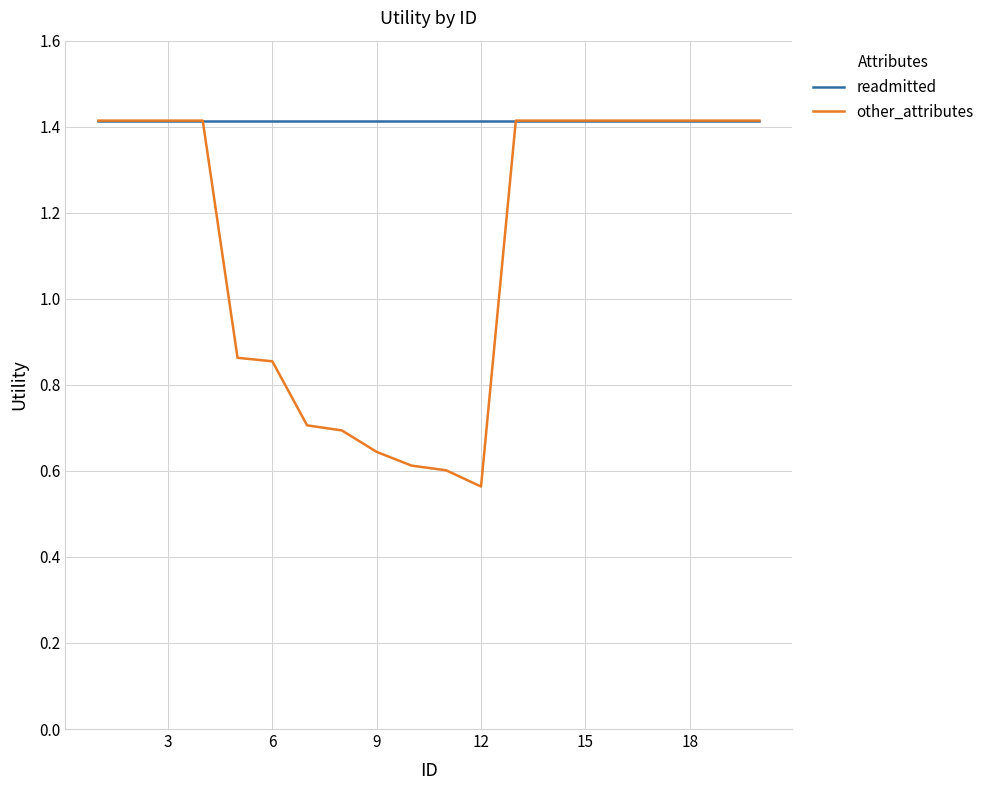

Which series has the largest total across all categories?

readmitted